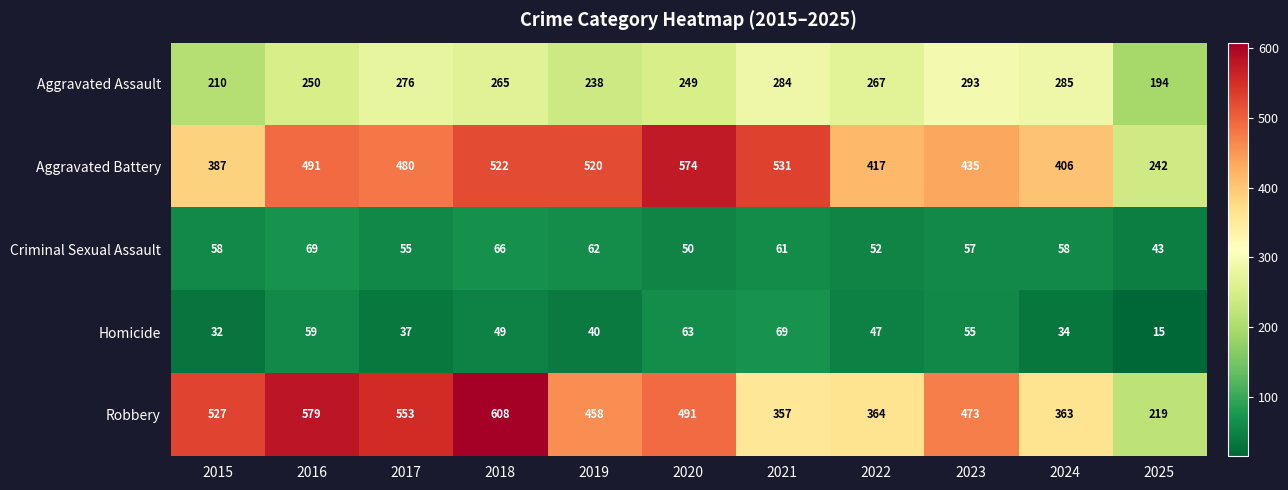

At which category does the chart reach its peak across all series?

2018